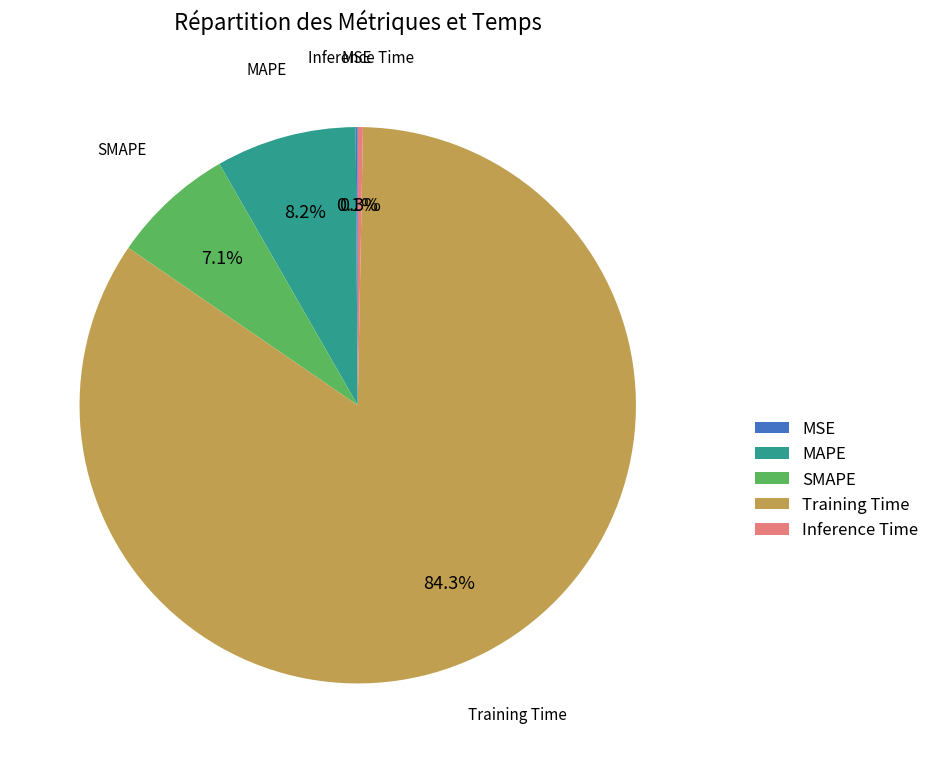

Which category accounts for the majority?

Training Time